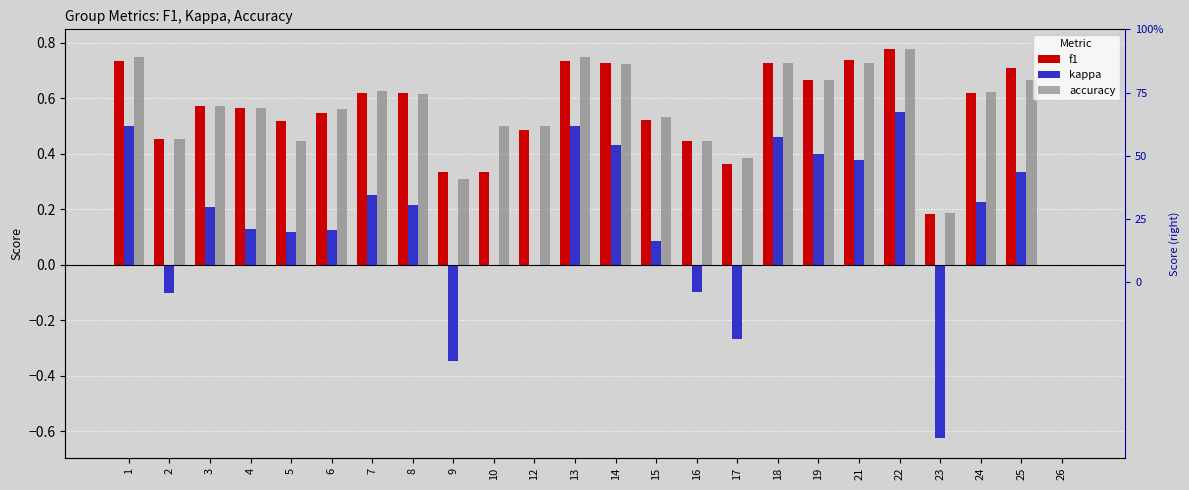

What is the value of the f1 bar at the 6th from the left?

0.5